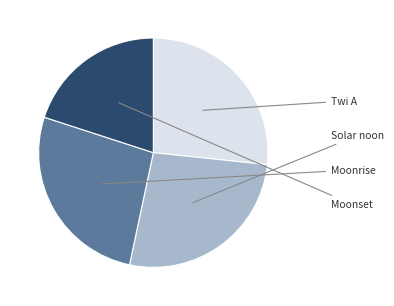

Is there any slice that represents more than half of the pie?

No